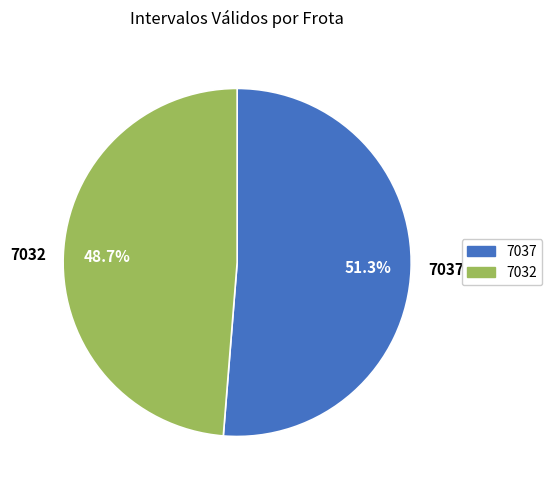

Which slice is the largest?

7037